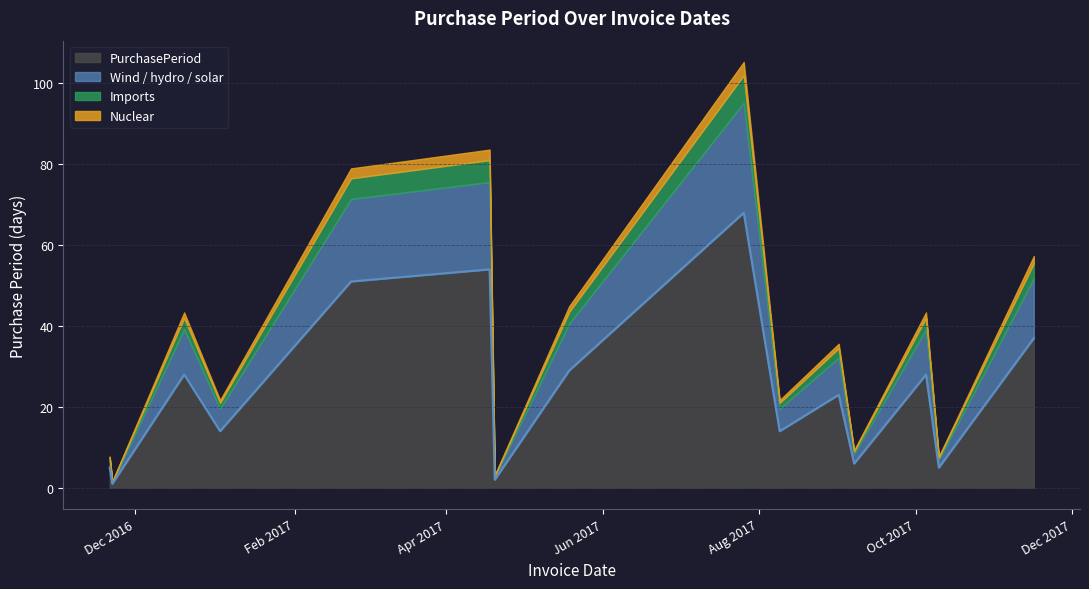

What is the difference between the values at 2016-11-21 and 2017-07-26?

63